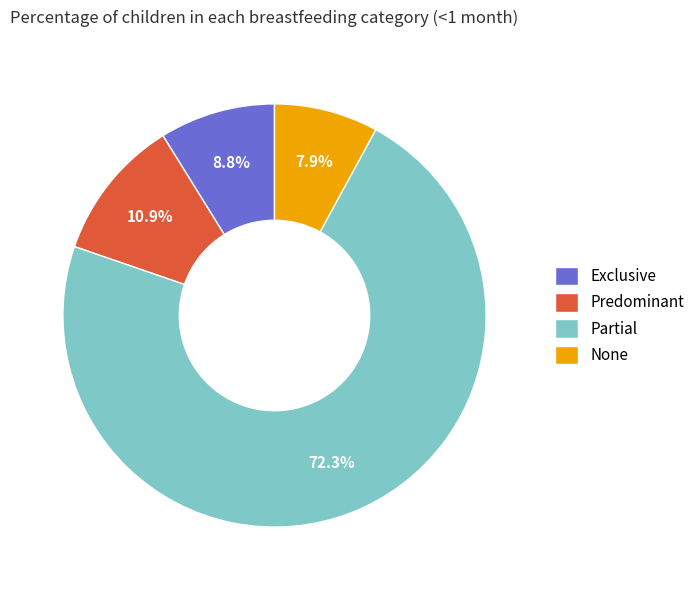

To the nearest percent, what is the difference between the largest and smallest slice percentages?

64%